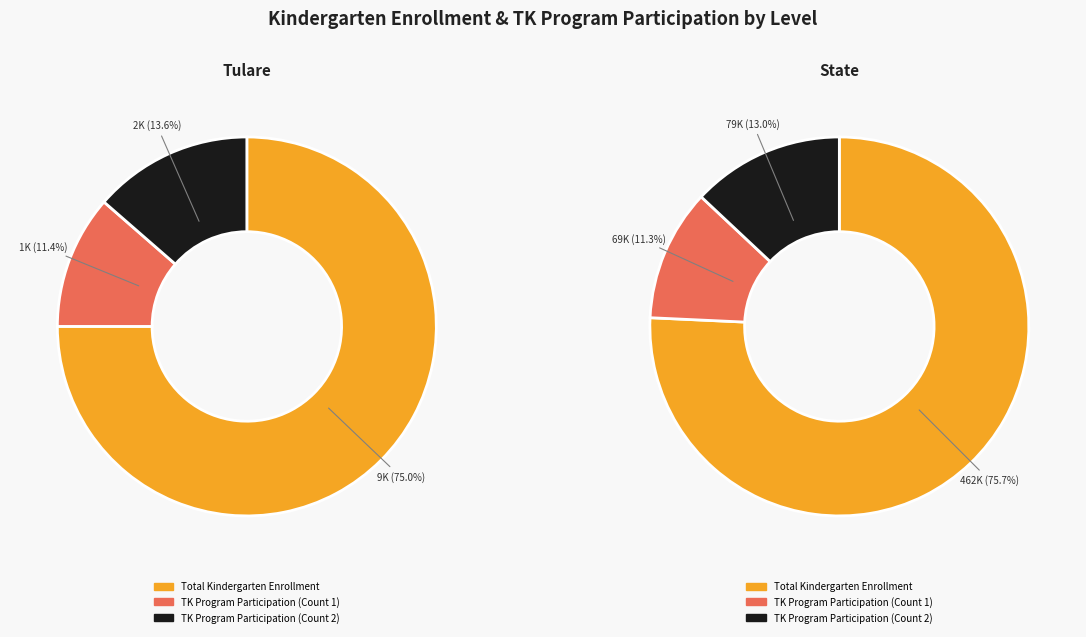

Is it true that Tulare is 1% of the pie?

False